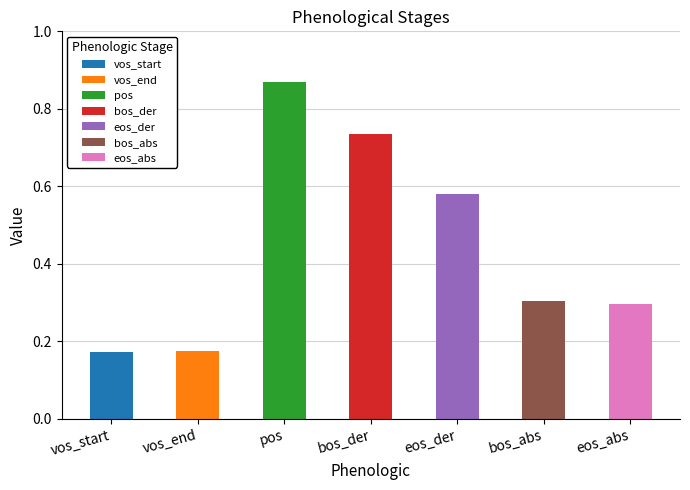

What is the smallest value displayed?

0.2